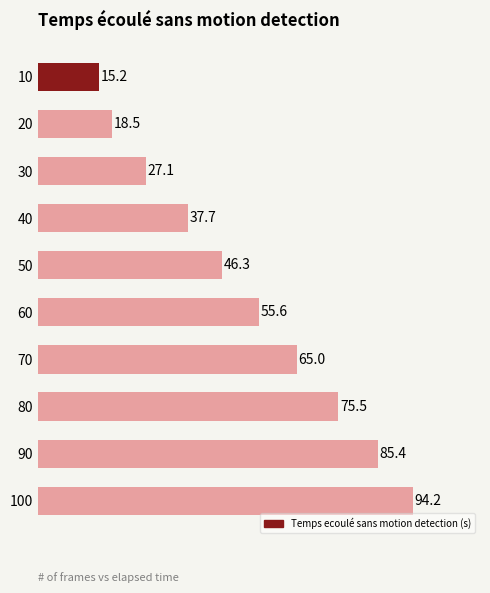

What is the maximum value shown in the chart?

94.2